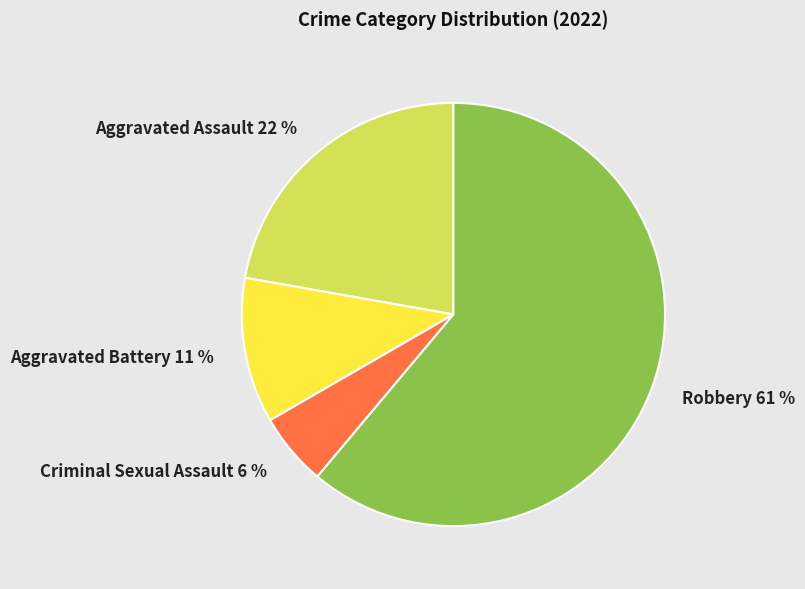

Rank the categories by value from highest to lowest.

Robbery, Aggravated Assault, Aggravated Battery, Criminal Sexual Assault